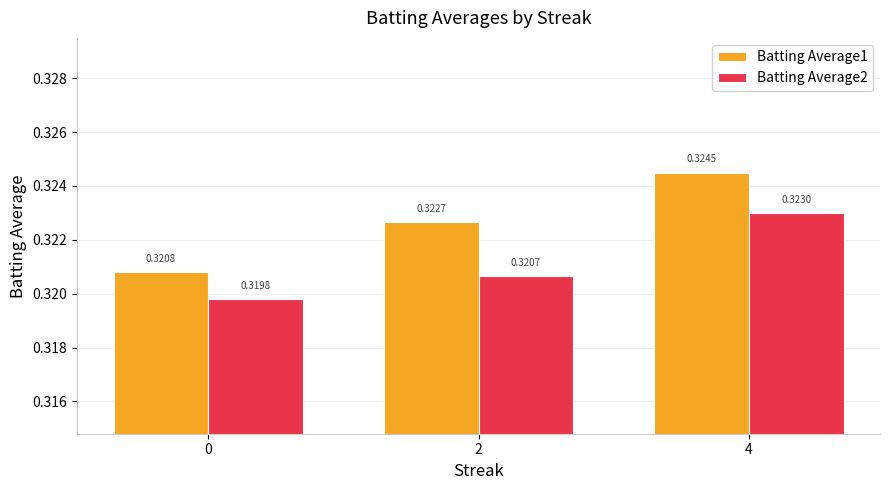

Which series has the largest total across all categories?

Batting Average1